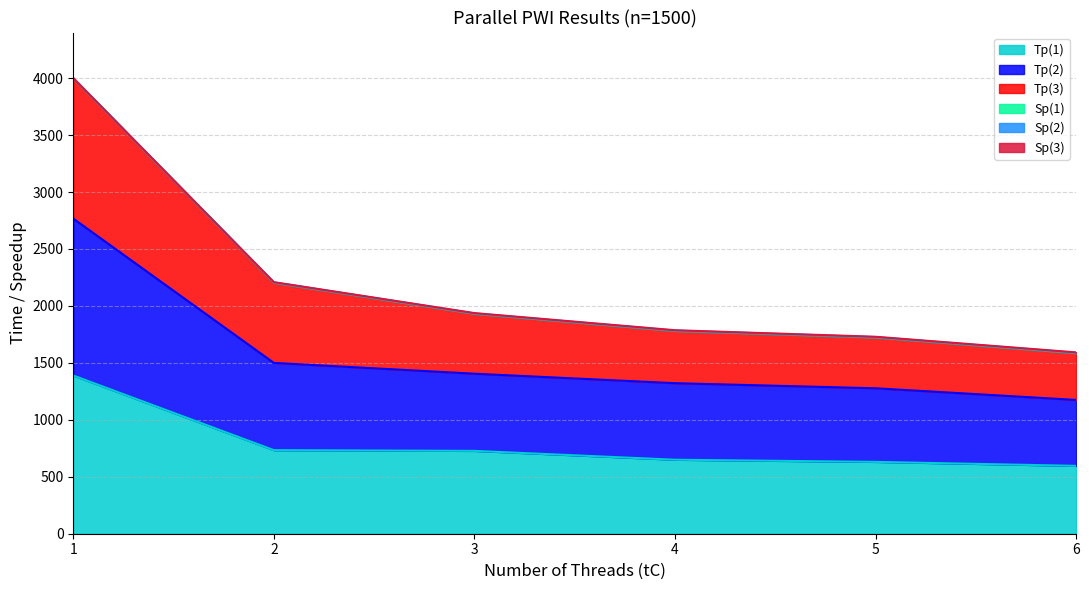

What is the greatest value displayed?

3999.0